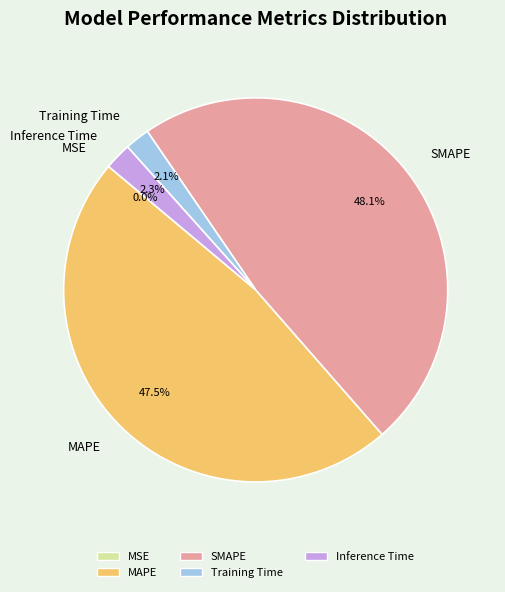

What is the total percentage of SMAPE and MAPE?

95.6%